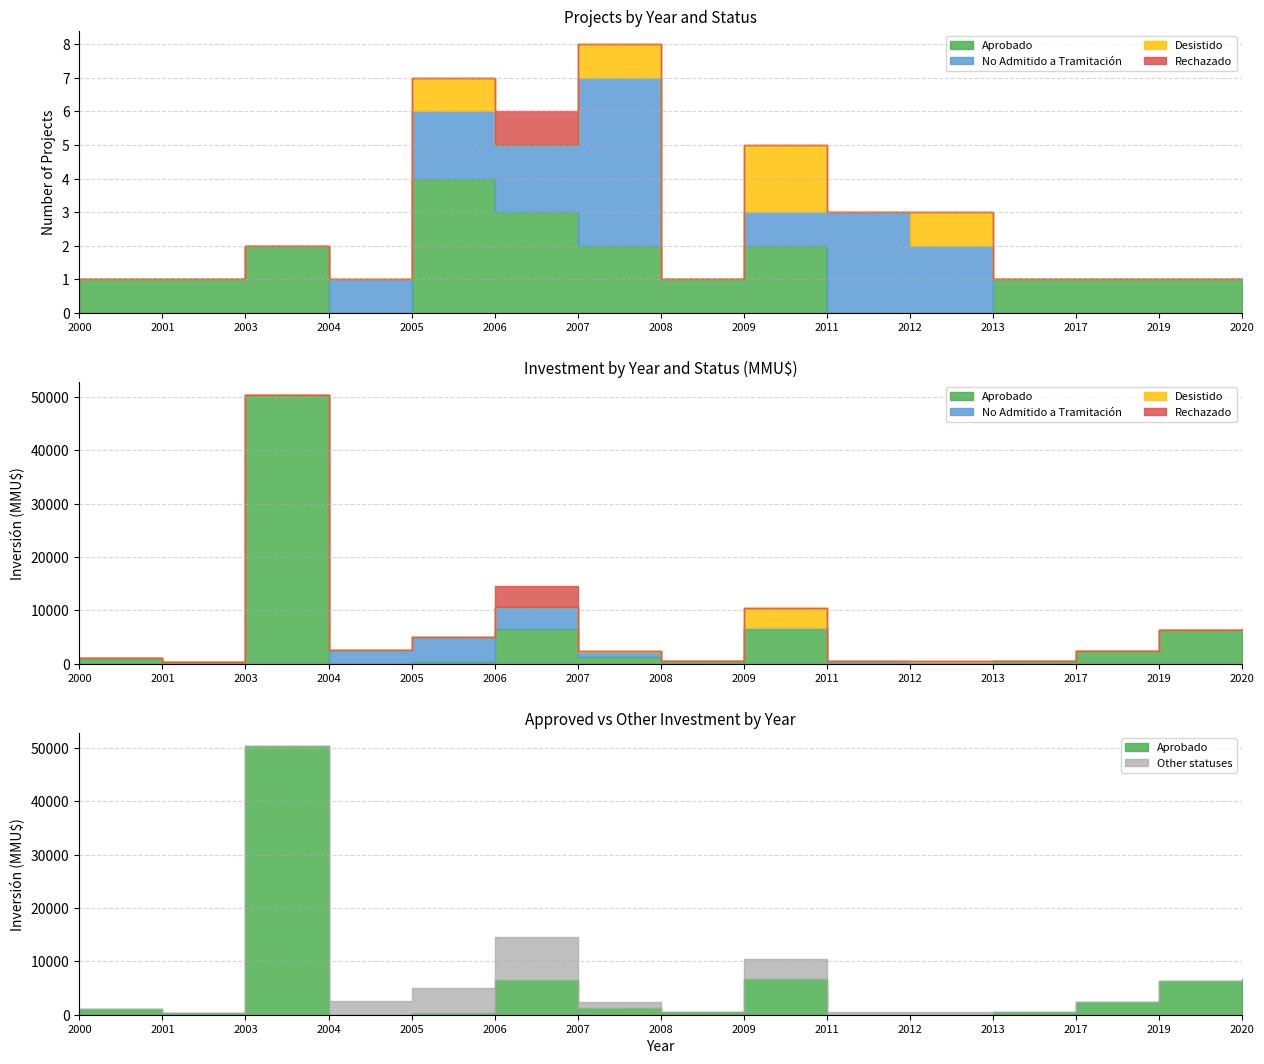

Where is the first local minimum for Desistido?

2006